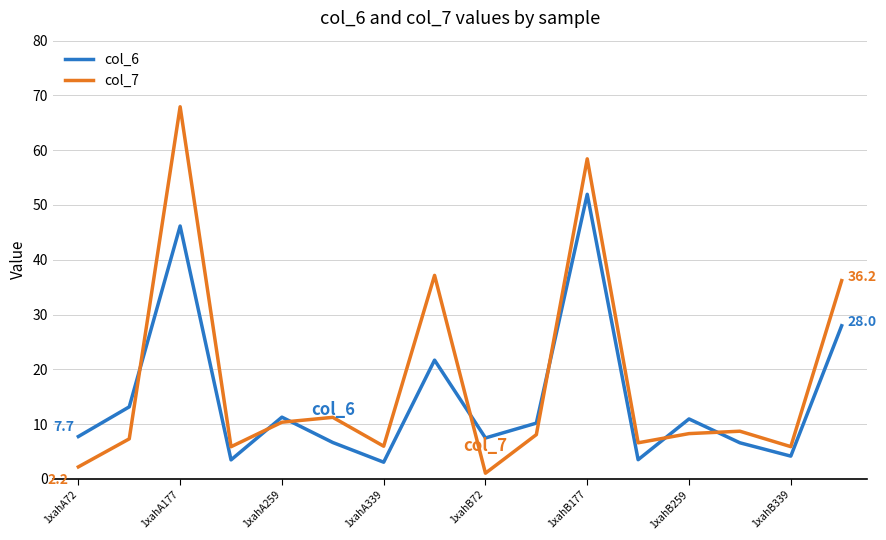

Does the chart have visible grid lines?

Yes